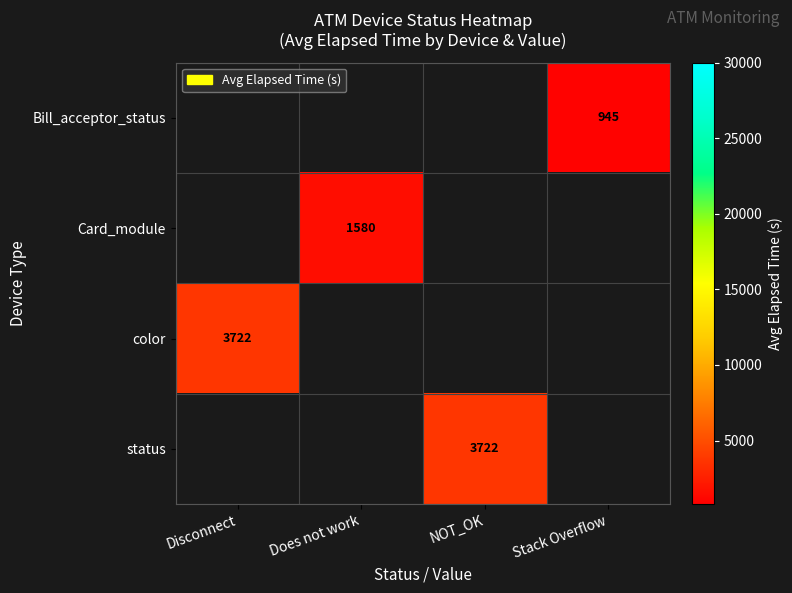

The status series shows 1071 at NOT_OK. True or false?

False